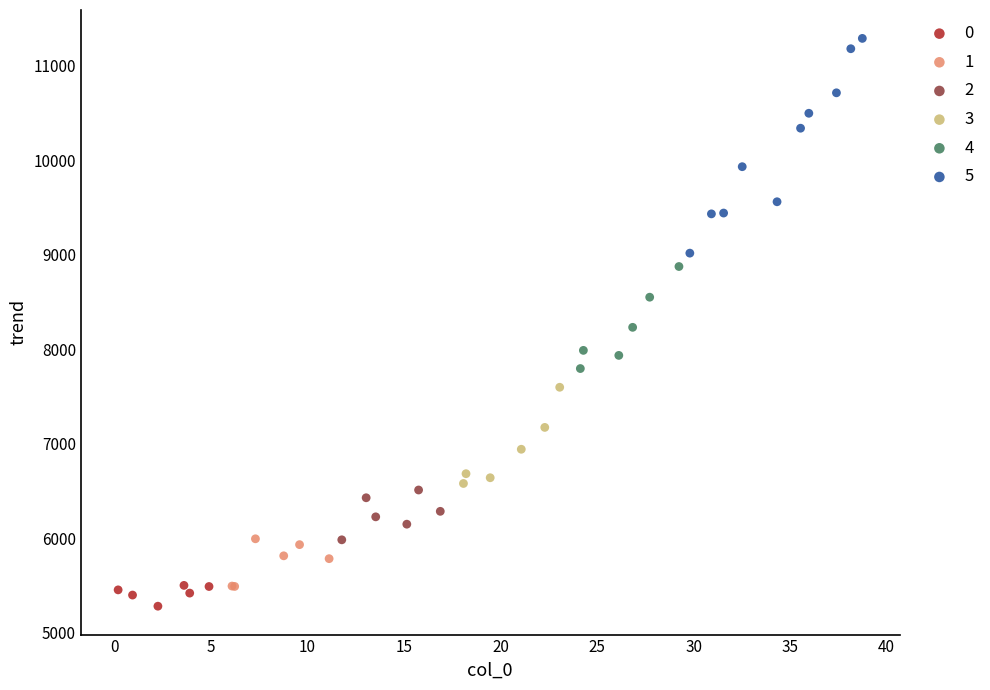

Which series has the largest Y range (max minus min)?

5